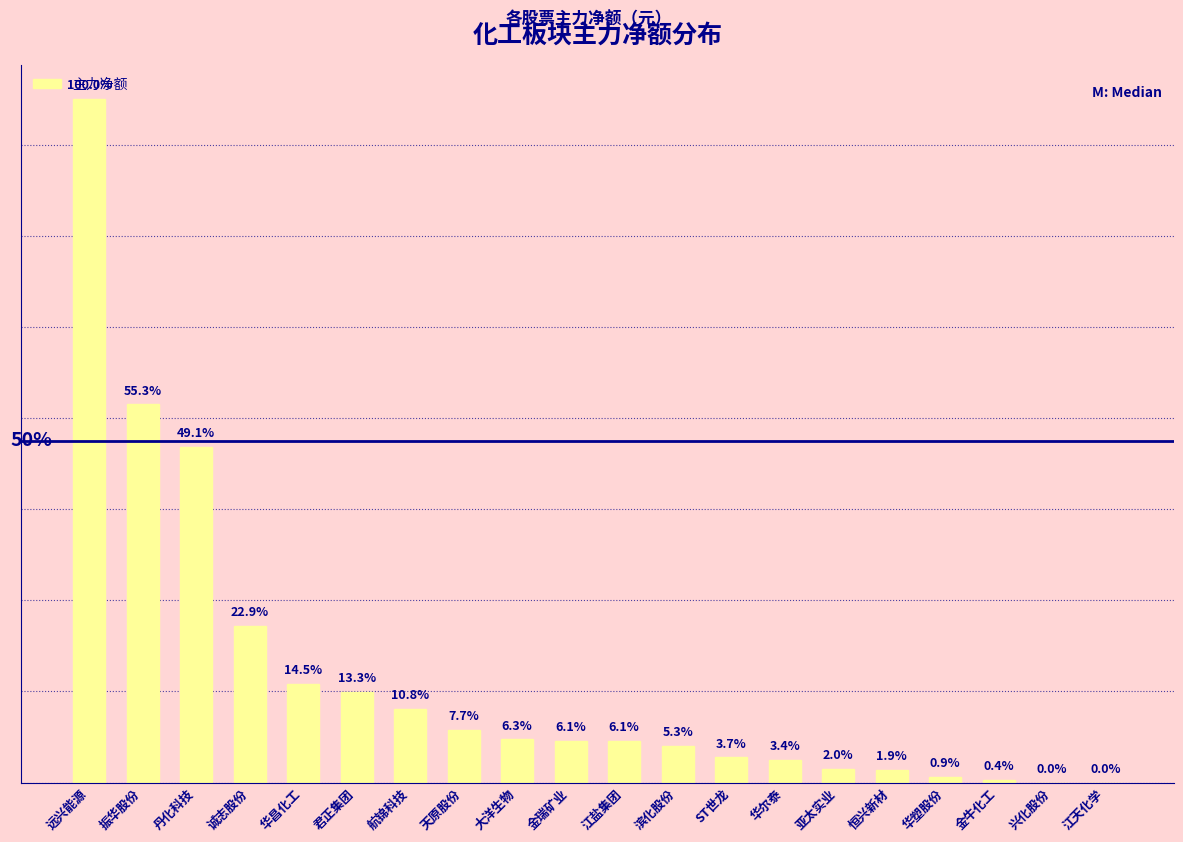

Where does the data first go above 1151499?

远兴能源